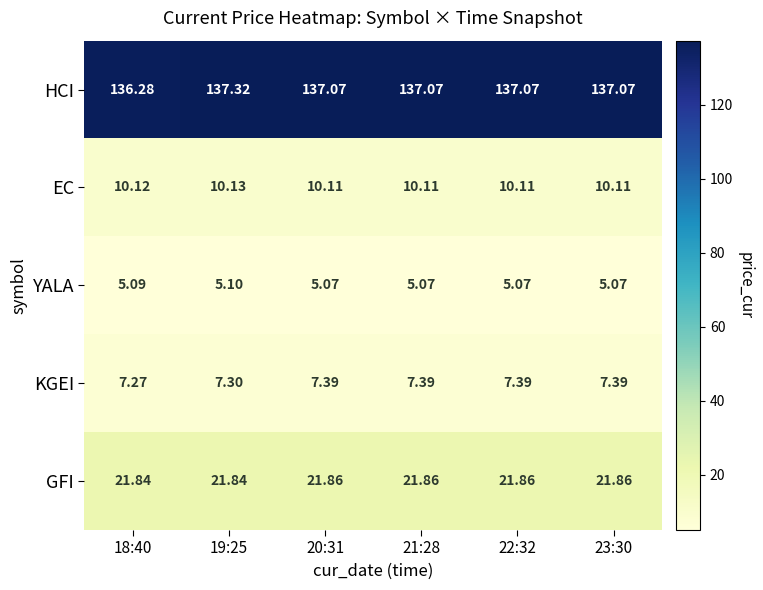

Which series has the largest total across all categories?

HCI